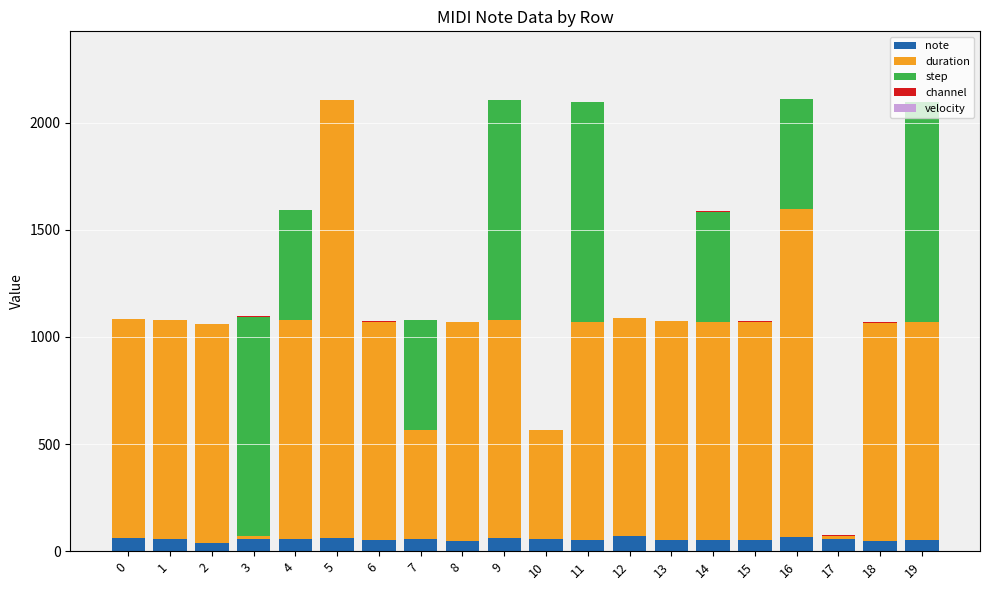

Between 4 and 14, which series saw the biggest shift?

note